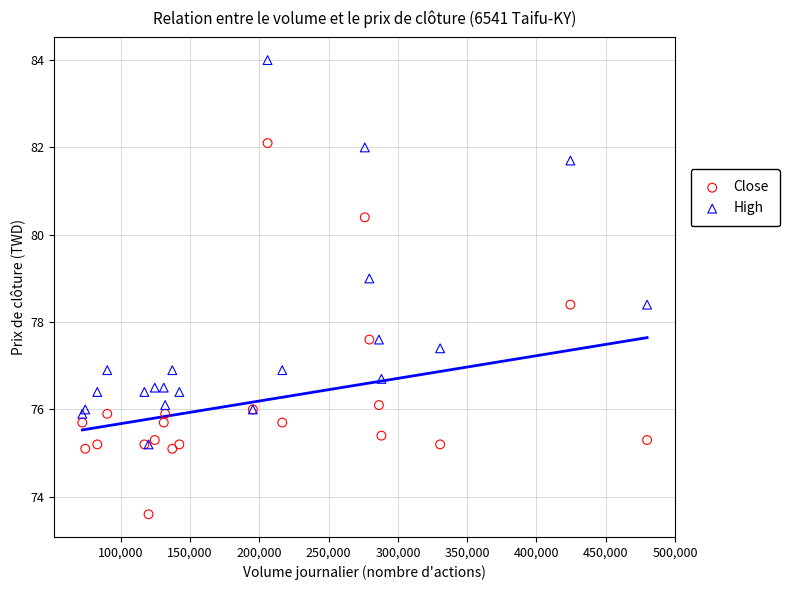

Which series reaches the maximum Y coordinate?

High